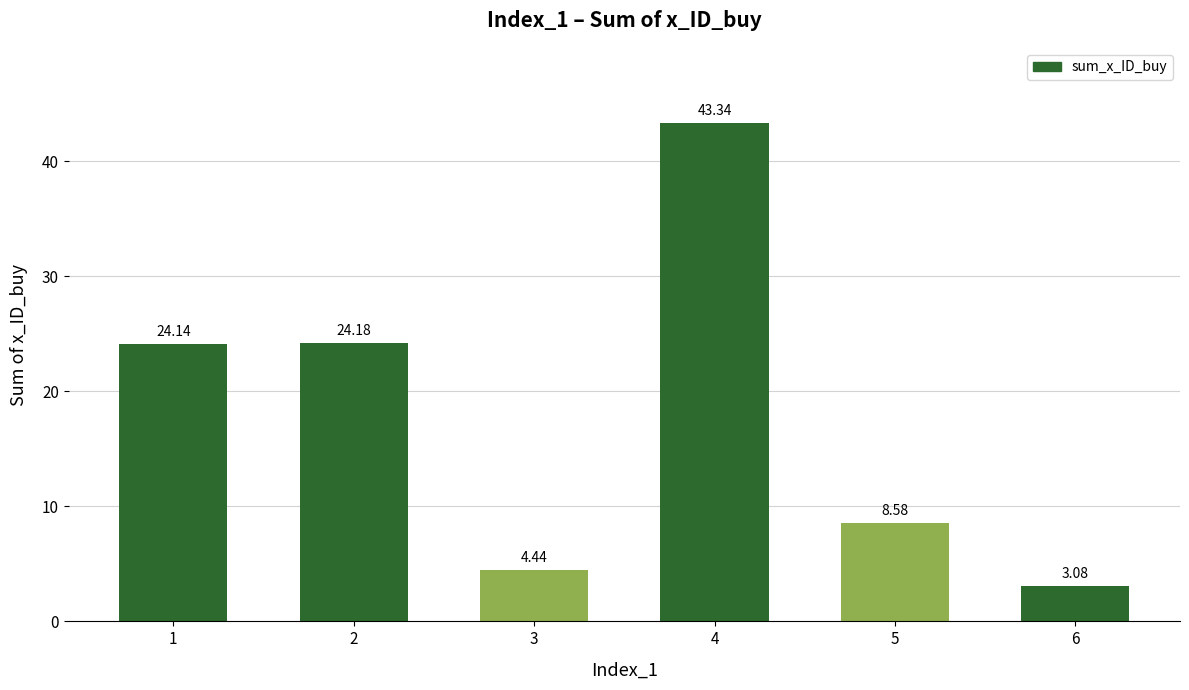

List the labels in order of value, smallest first.

6, 3, 5, 1, 2, 4